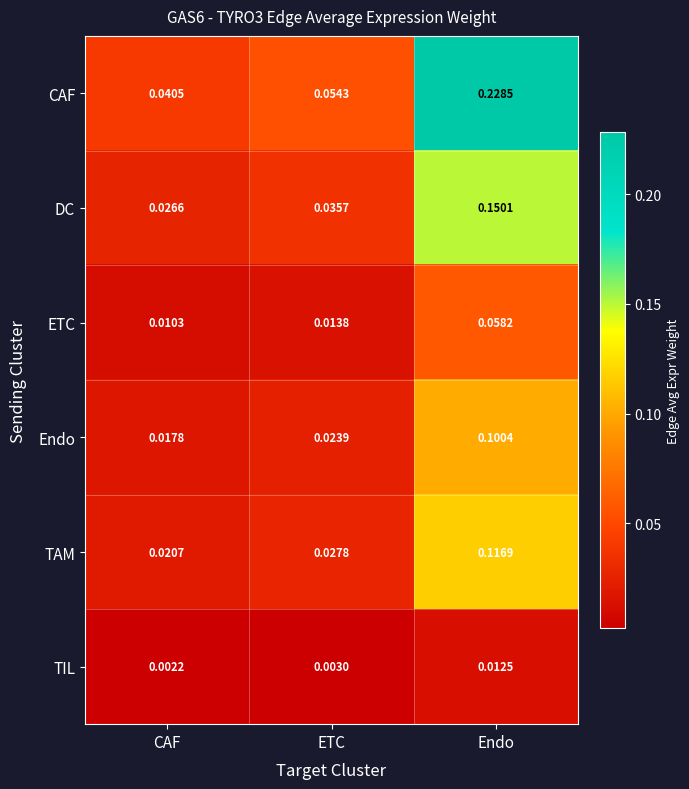

Which series has the largest range (max minus min)?

CAF